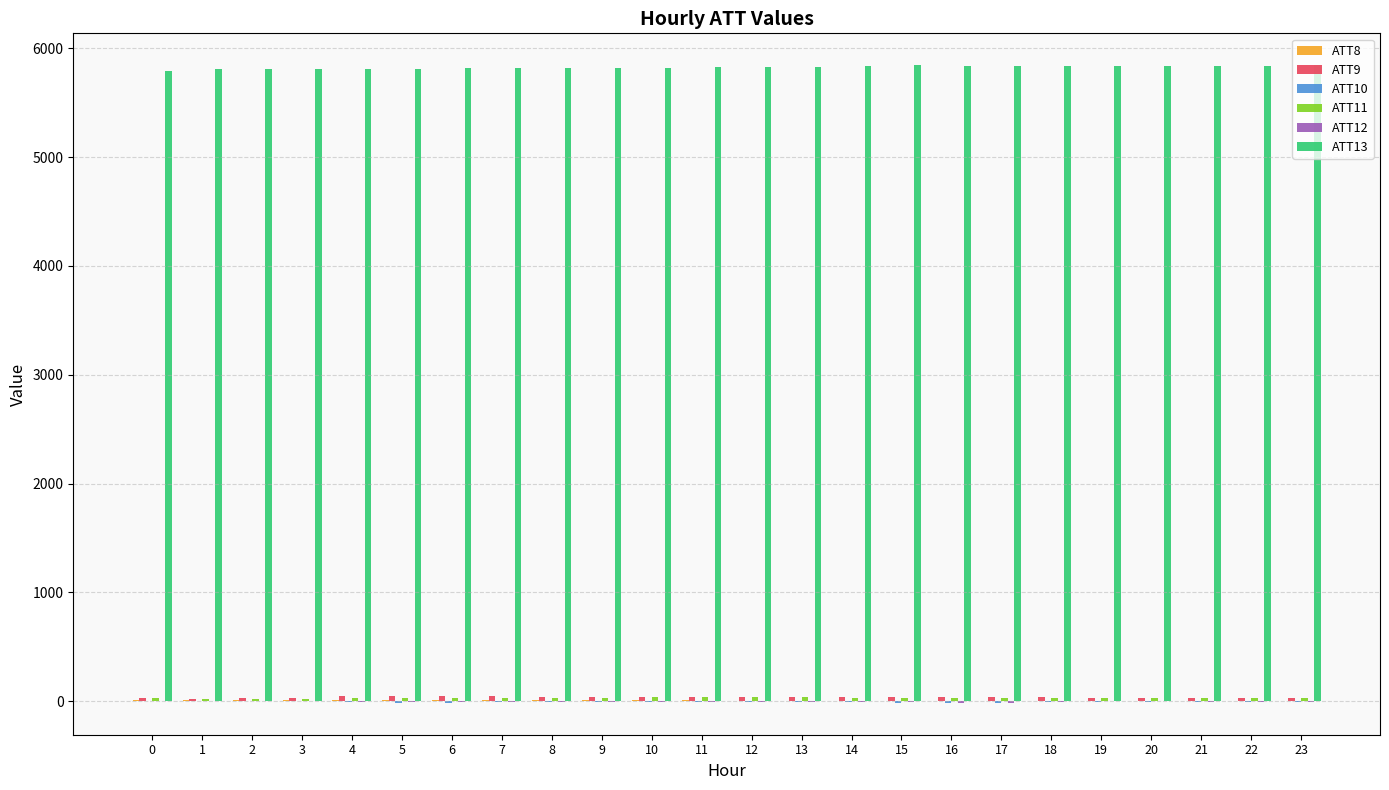

Which series has the largest total across all categories?

ATT13